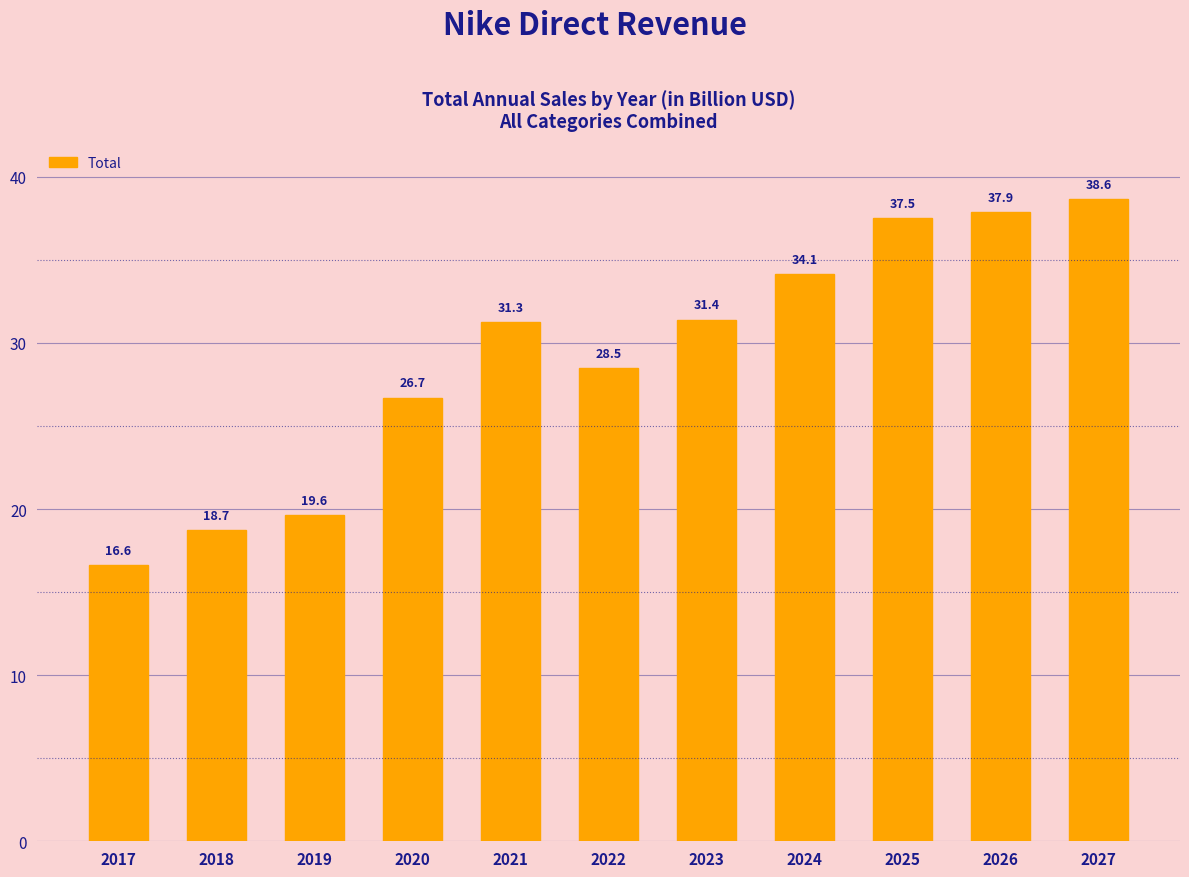

Between 2026 and 2027, which is larger?

2027